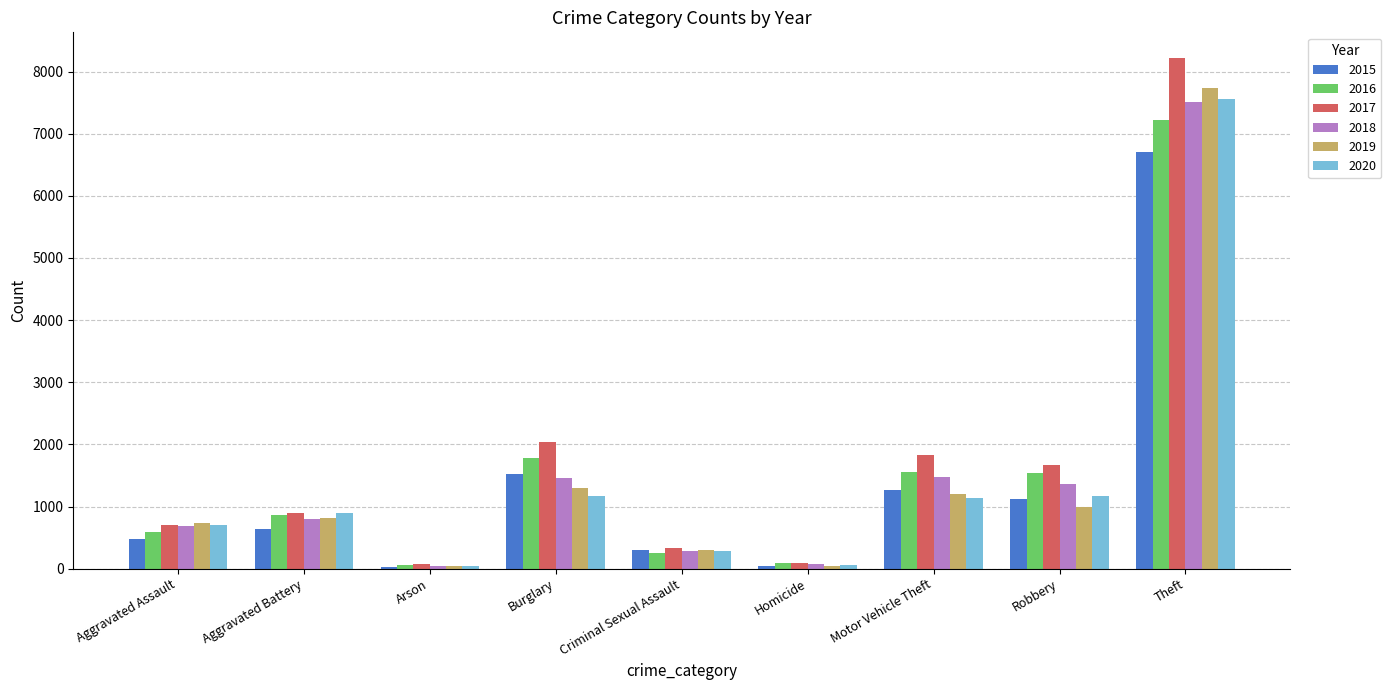

Is the value of 2015 at Motor Vehicle Theft greater than the value of 2020 at Aggravated Assault?

Yes